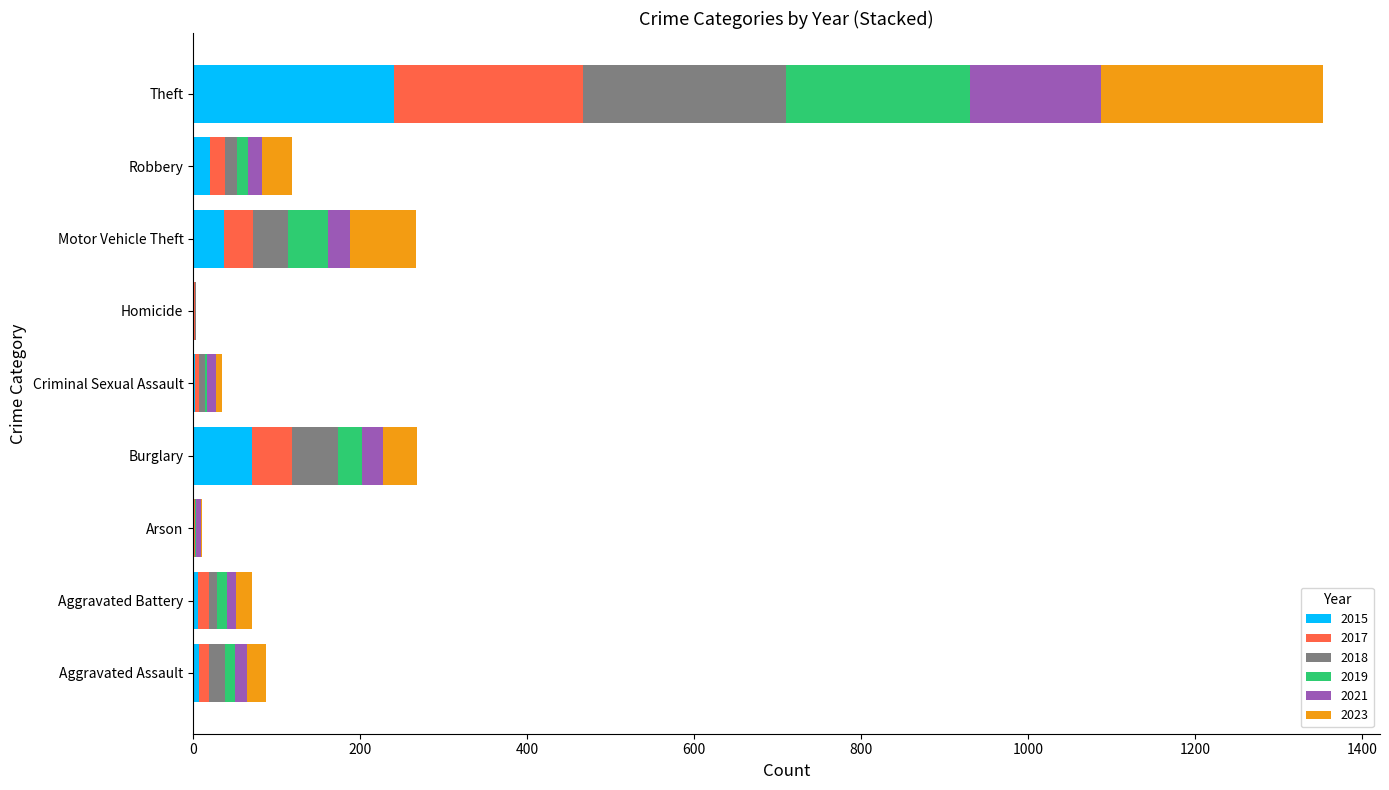

What is the sum of all 2015 values?

385